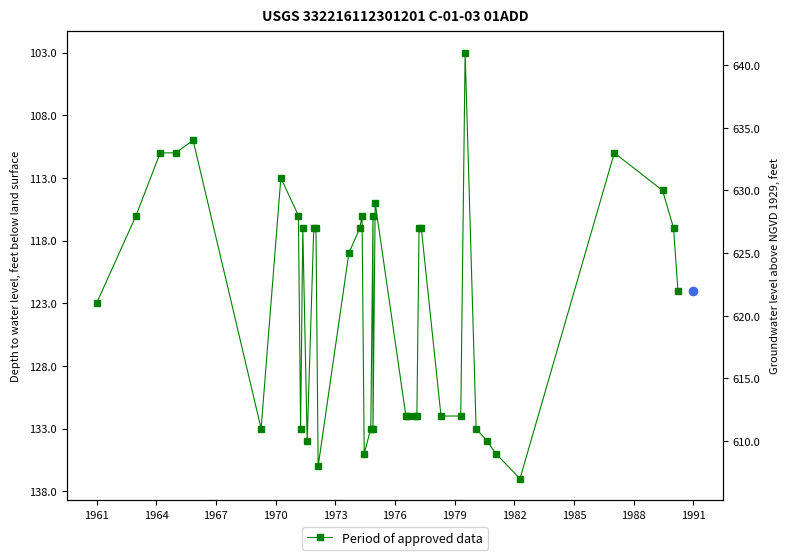

The chart shows a value of 56 at 35. True or false?

False